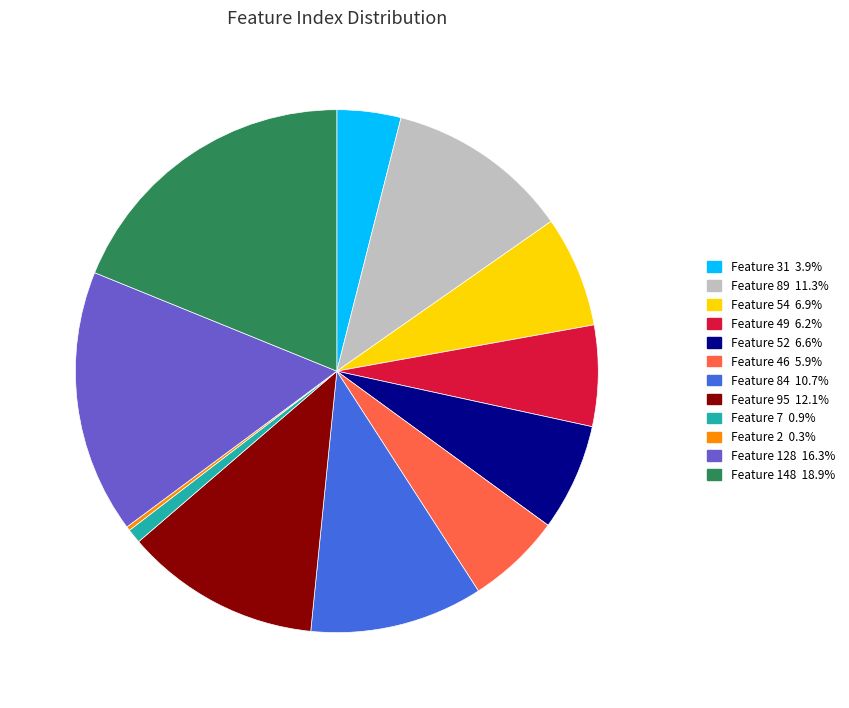

Do Feature 84 10.7% and Feature 148 18.9% together represent more than half of the pie?

No